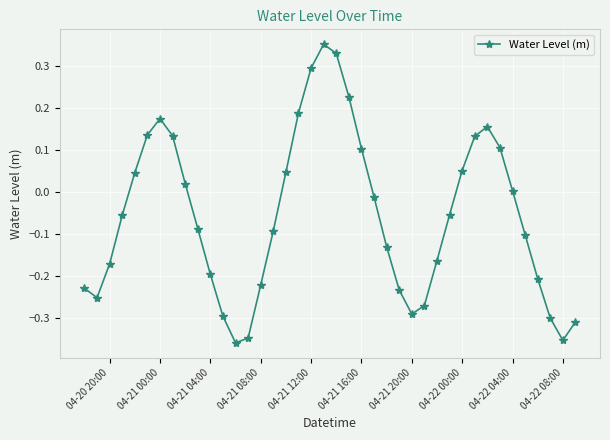

True or false: the data has more than 0 interior local peaks.

True